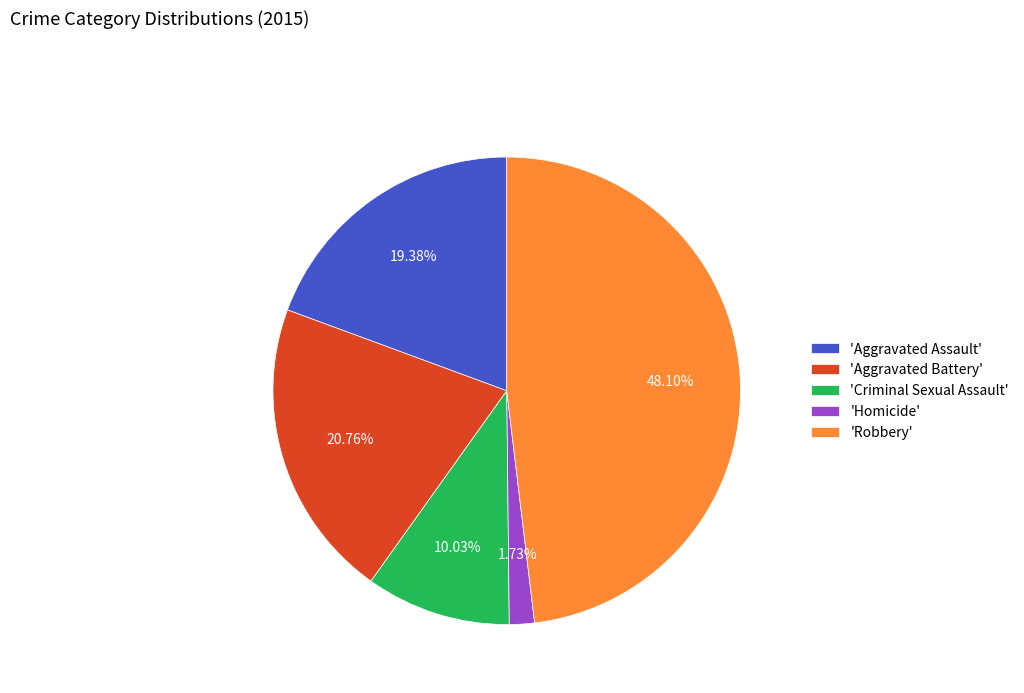

Is there a majority slice in this chart?

No